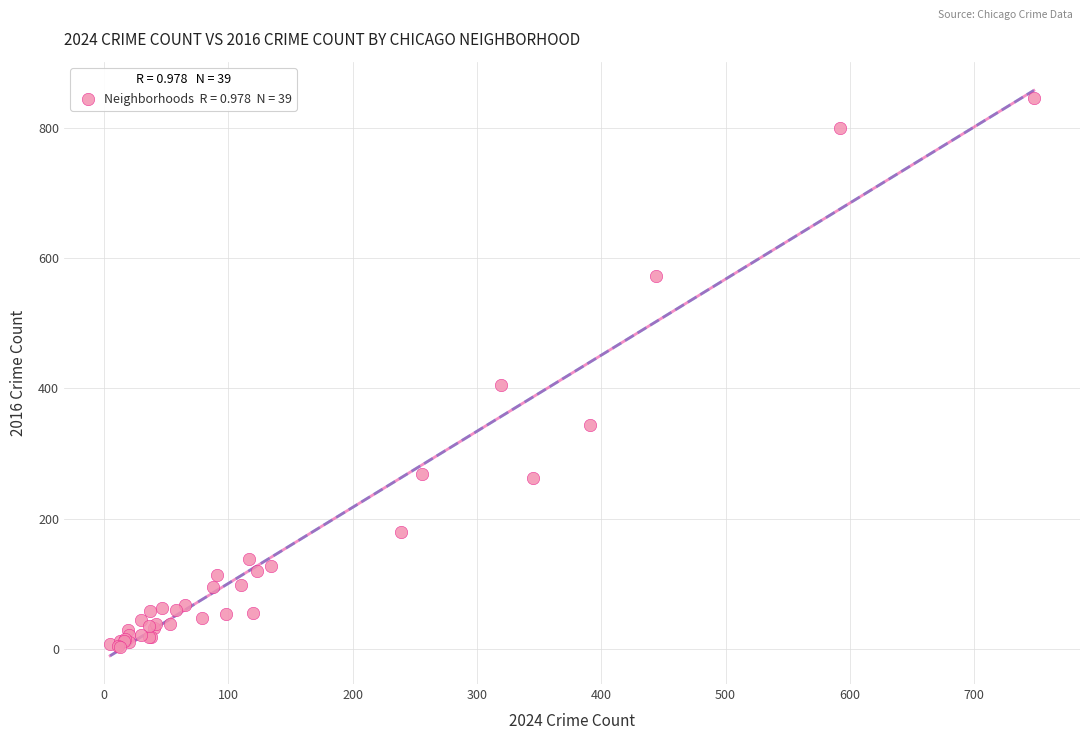

What Y value in the scatter plot is closest to 424?

406